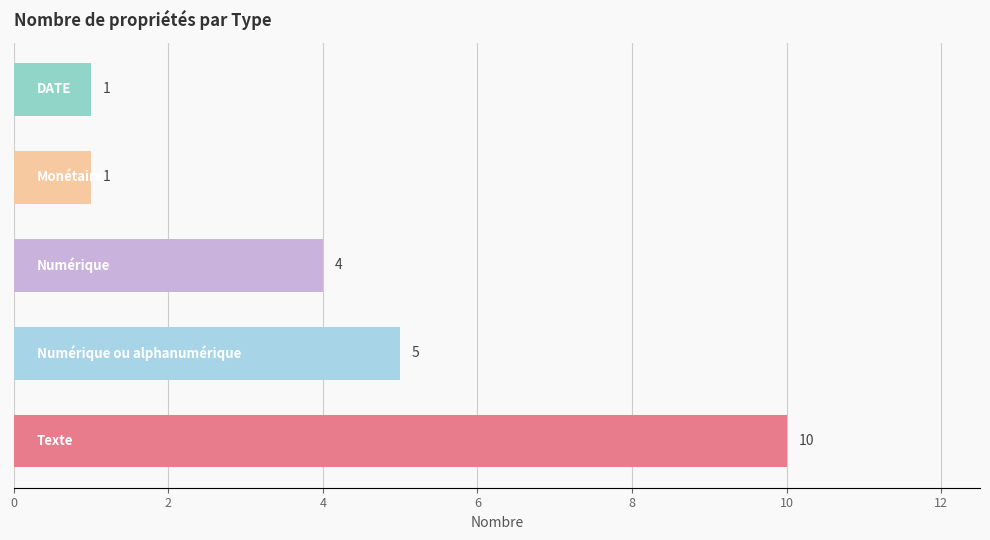

How many data points does each series have?

5